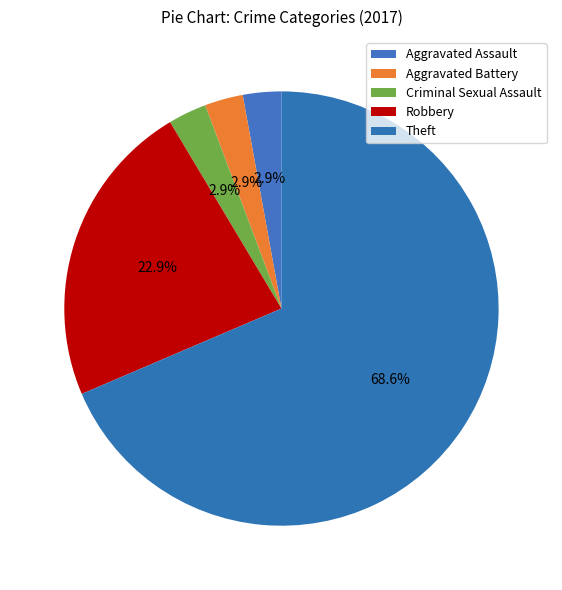

Is it true that Criminal Sexual Assault is 3% of the pie?

True